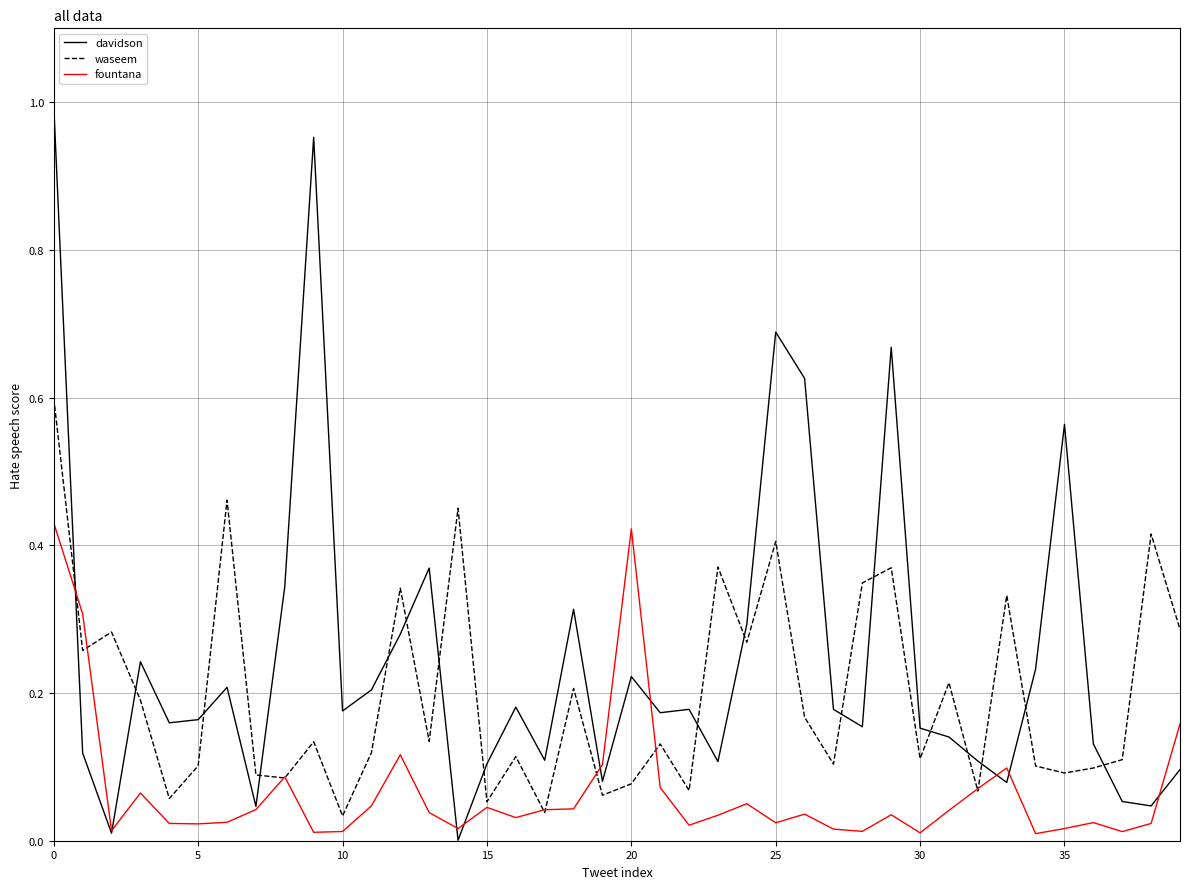

After their last crossing, which series has the higher values: fountana or davidson?

fountana